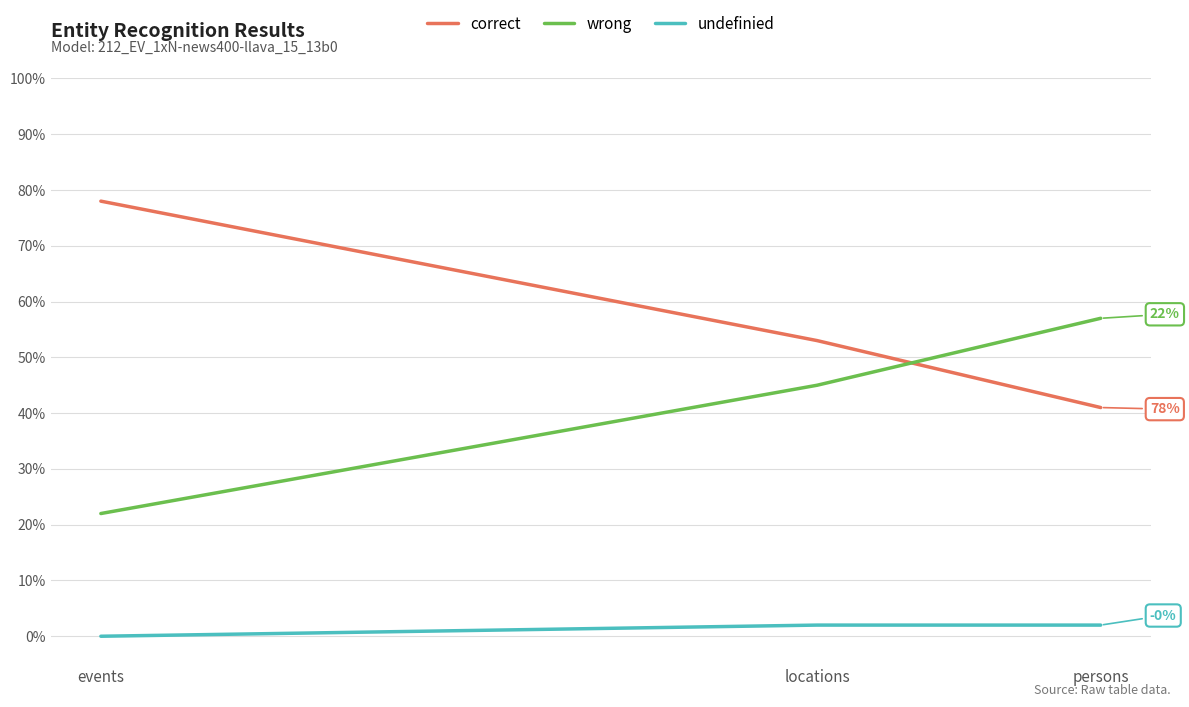

How many lines are shown in the chart?

3